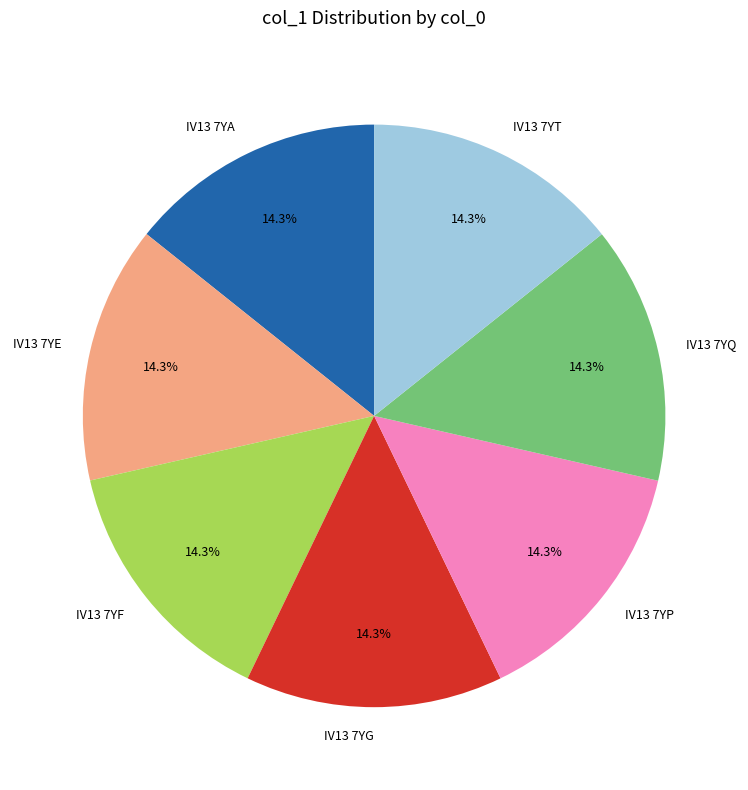

What is the ratio of the value at IV13 7YQ to the value at IV13 7YT?

1.0